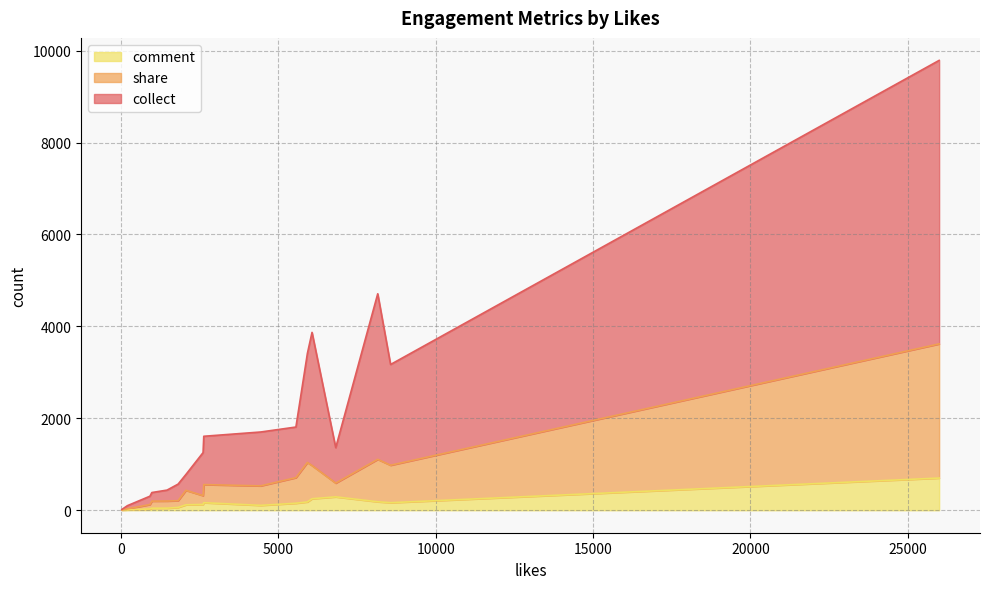

How many lines are shown in the chart?

3